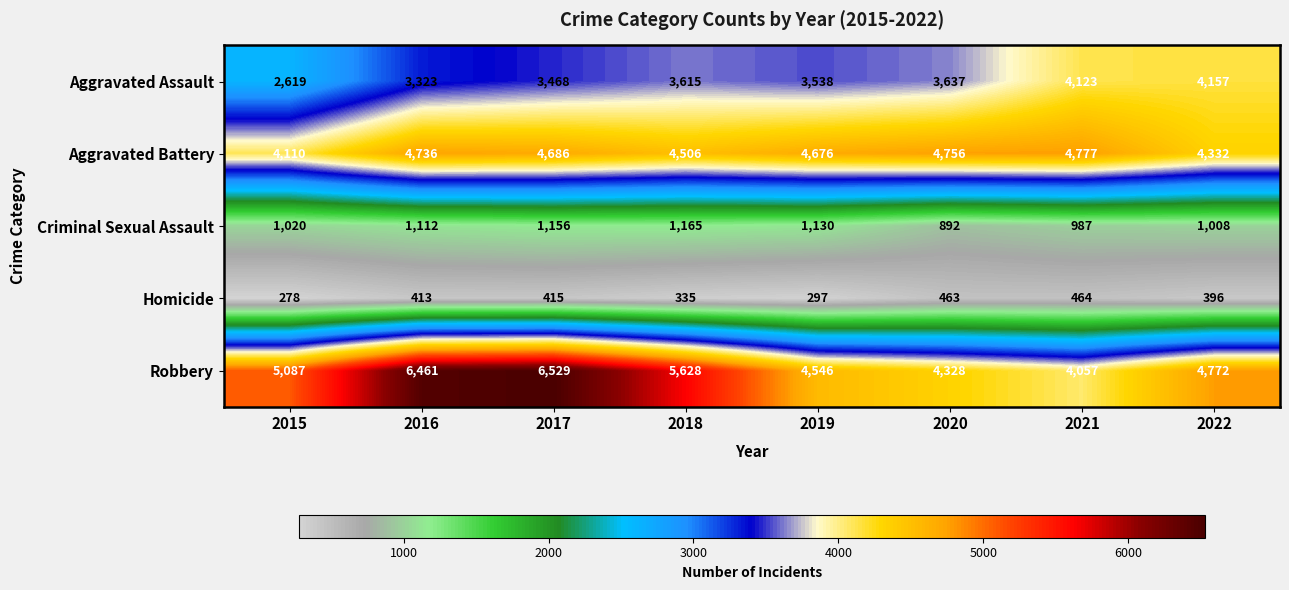

The Criminal Sexual Assault series shows 1112 at 2016. True or false?

True